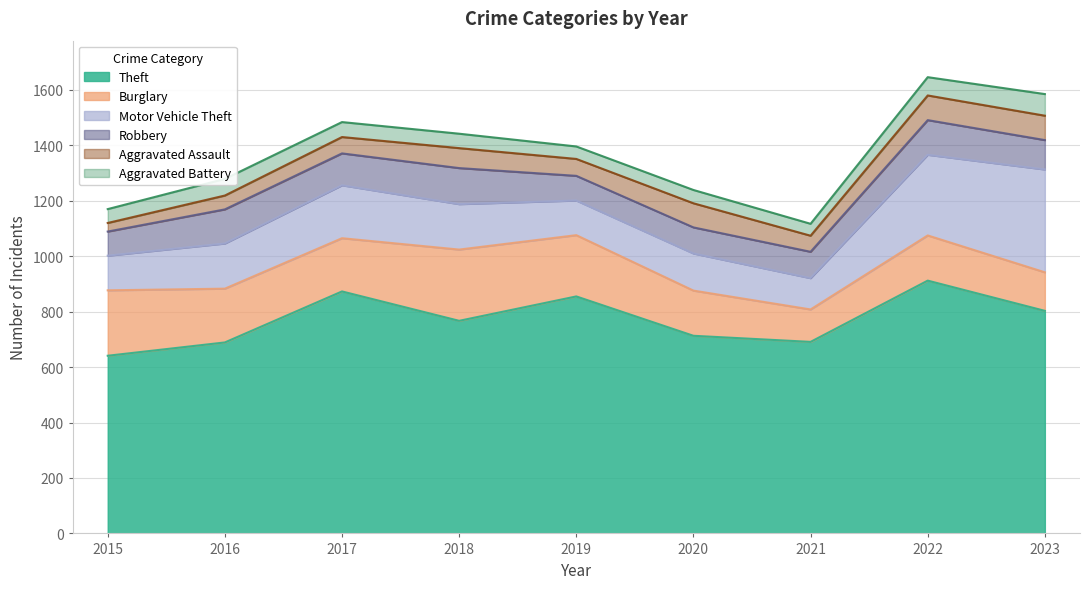

What is the greatest value displayed?

912